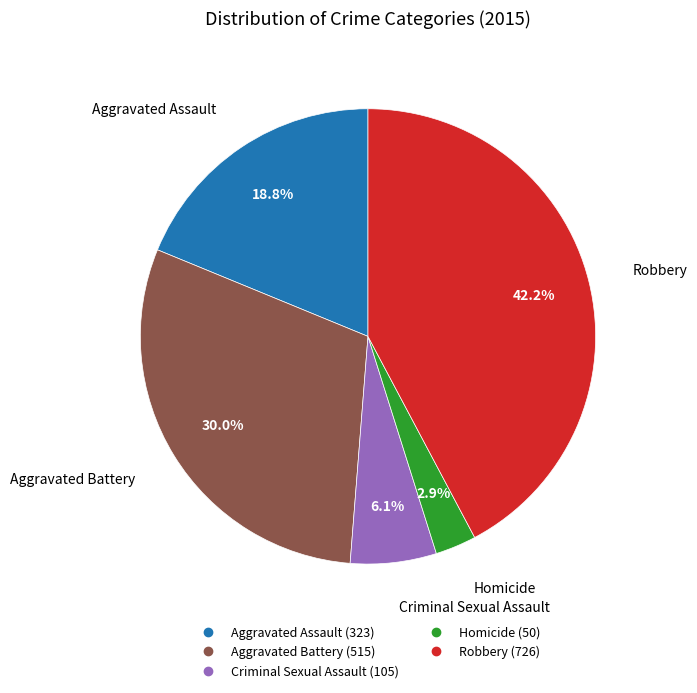

Count the number of slices in the pie.

5